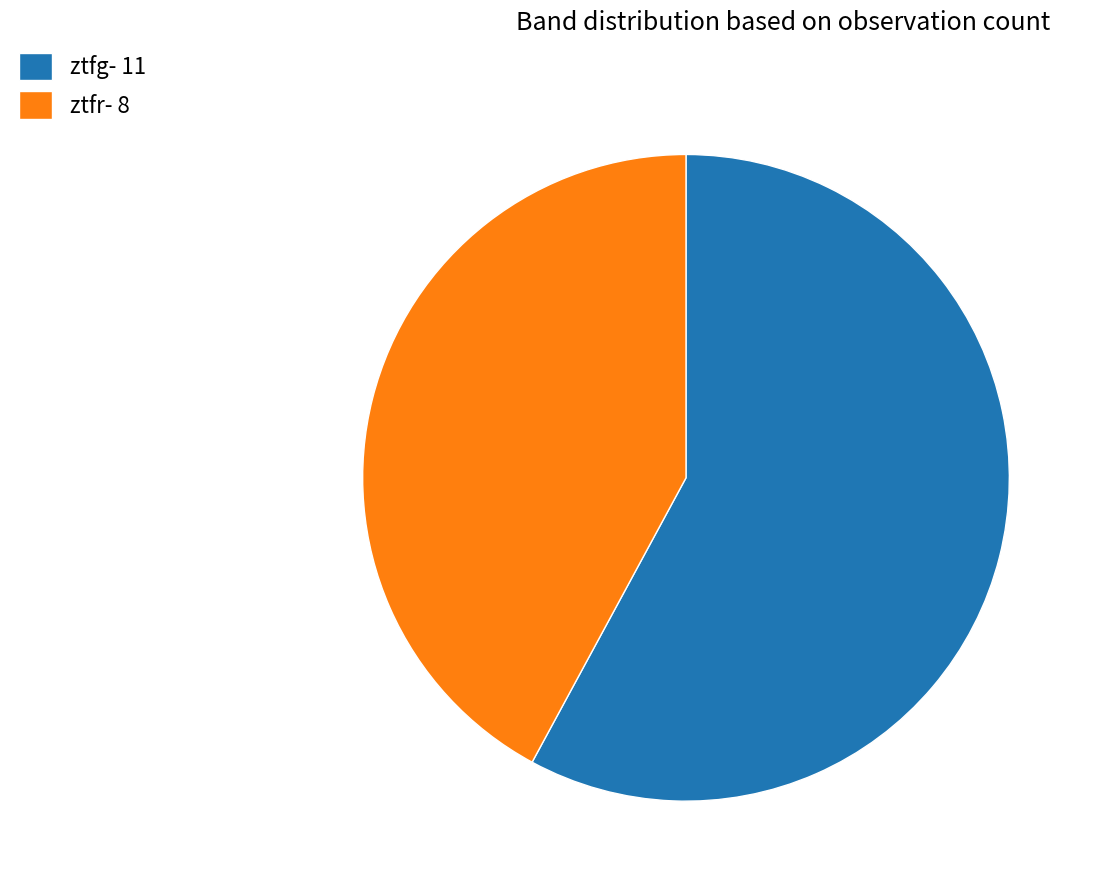

Is there a majority slice in this chart?

Yes